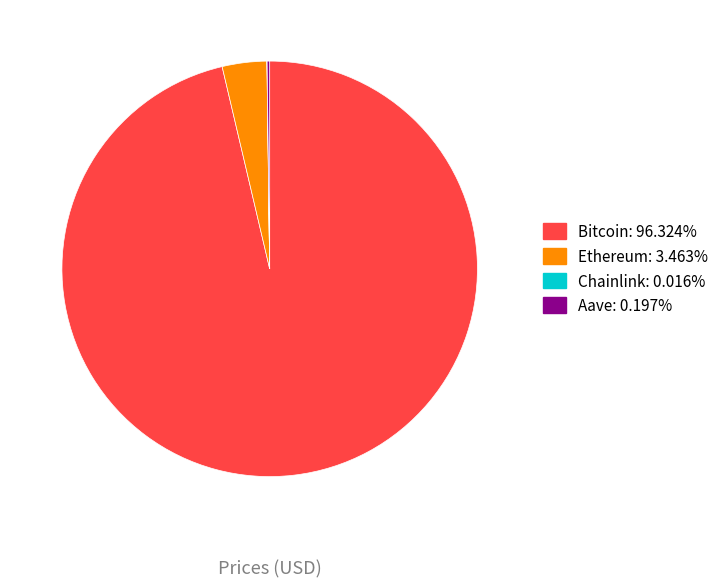

Does any single category account for the majority?

Yes